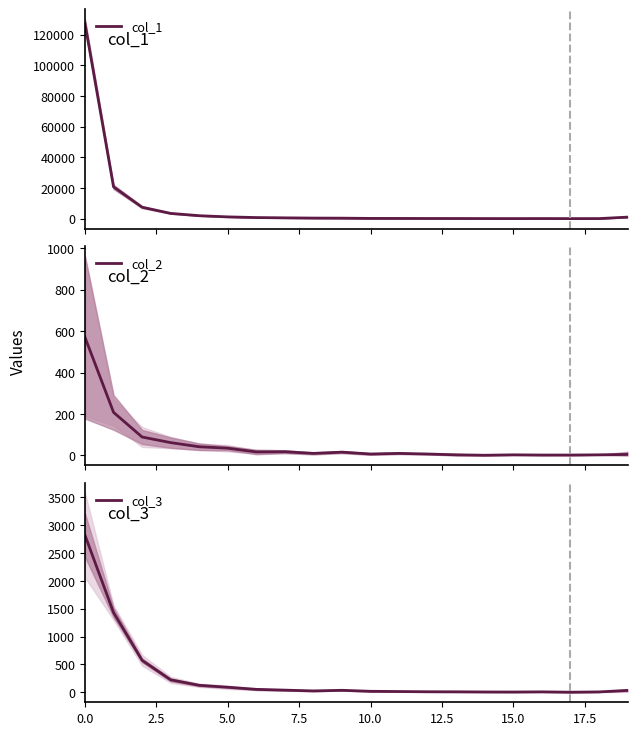

Read the col_1 value at 10, to the nearest 50.

200